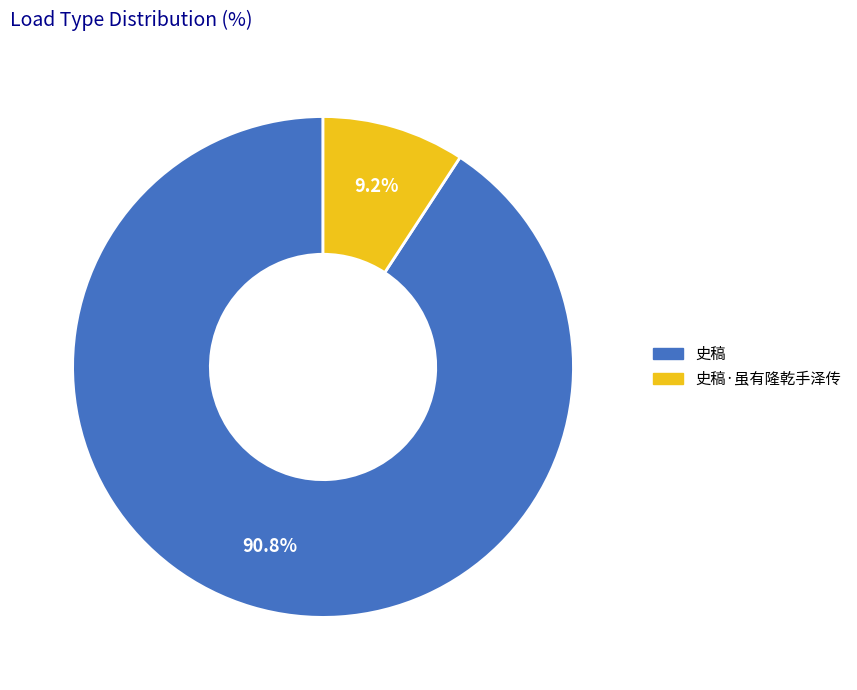

Is there a majority slice in this chart?

Yes